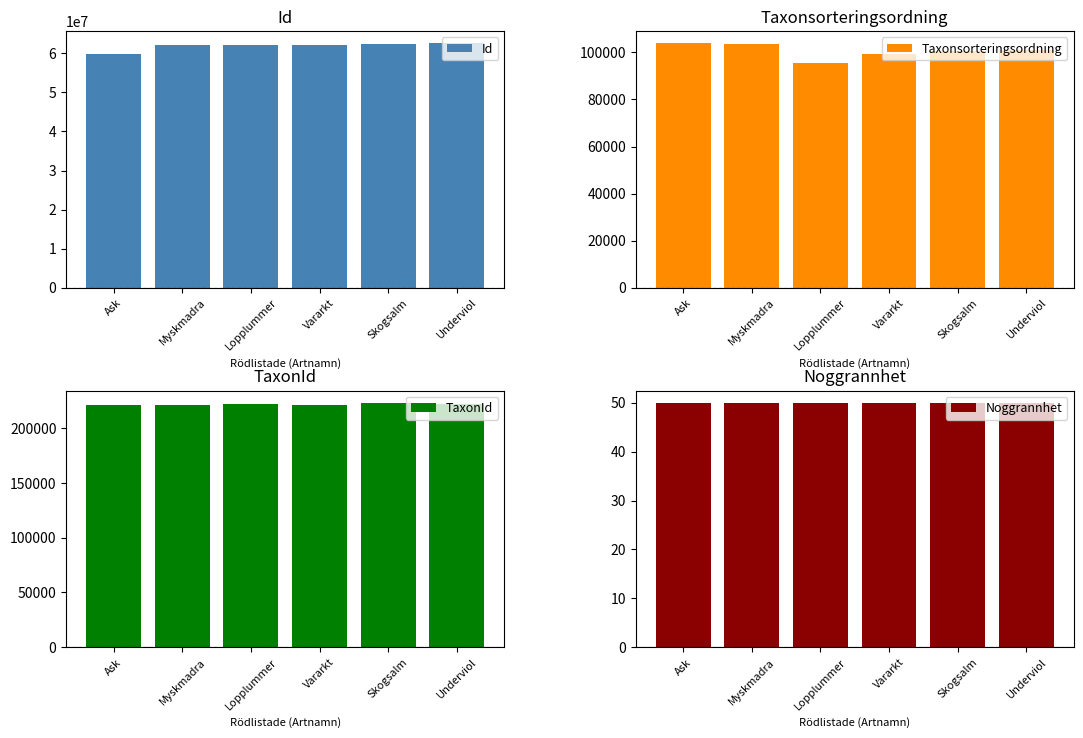

What is the smallest value displayed?

50